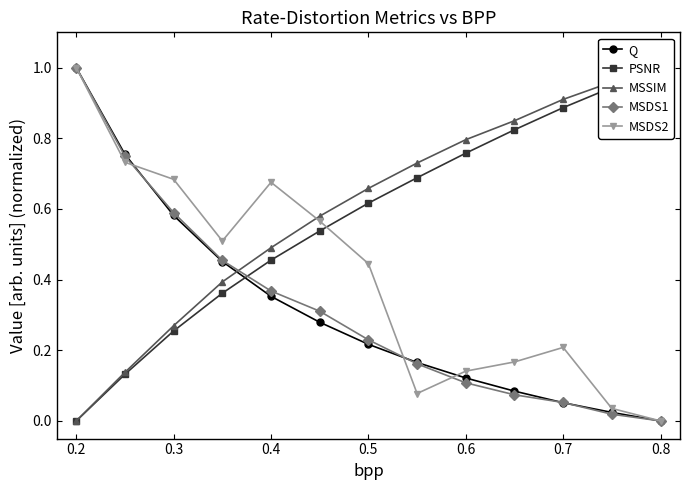

List the series in order of their peak value, highest first.

Q, PSNR, MSSIM, MSDS1, MSDS2